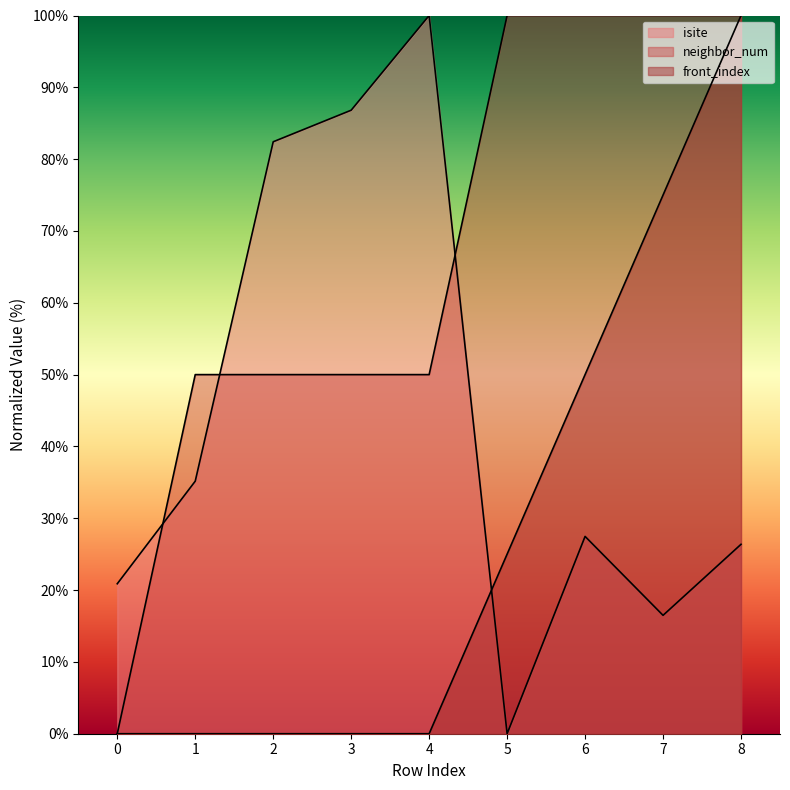

What is the sum of all isite values?

395.6